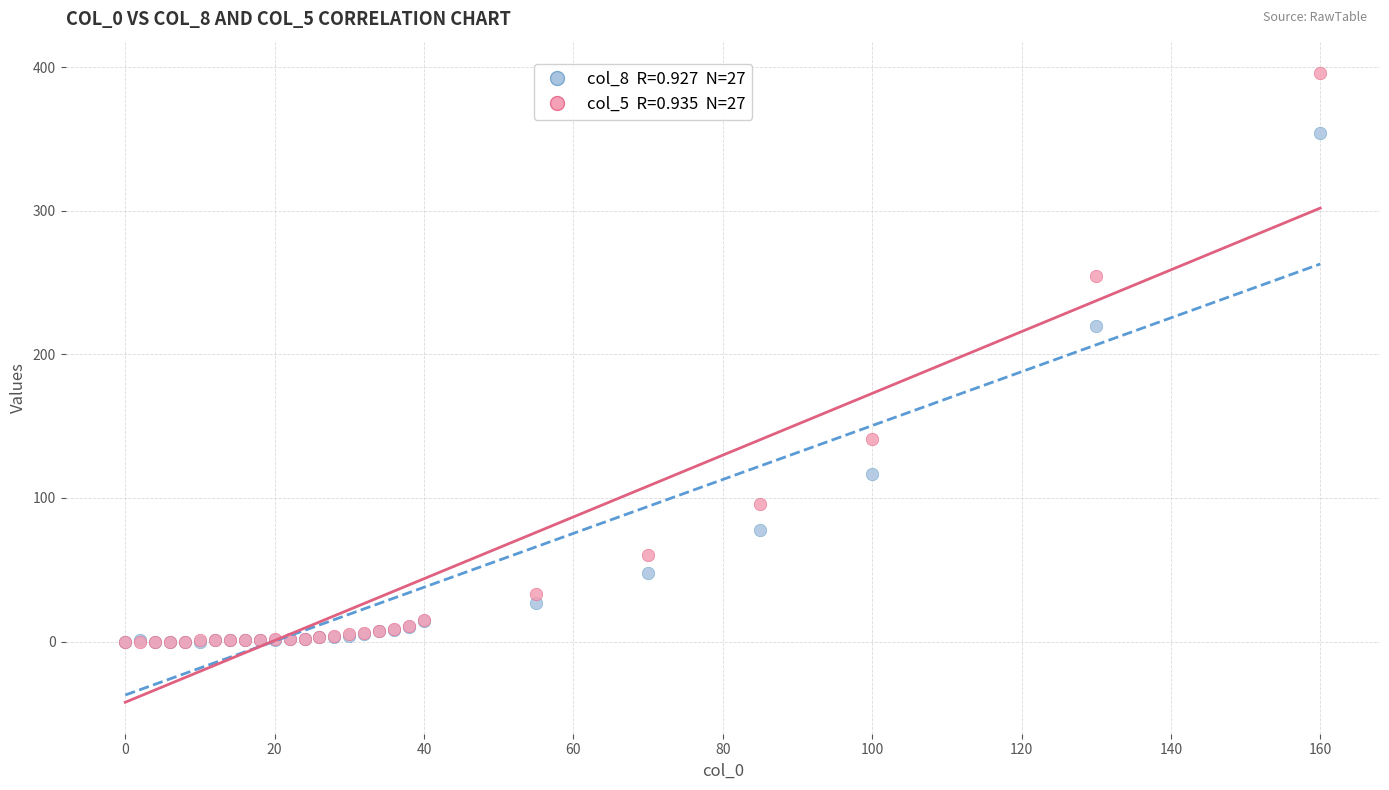

Across all series, what Y value is closest to 198?

220